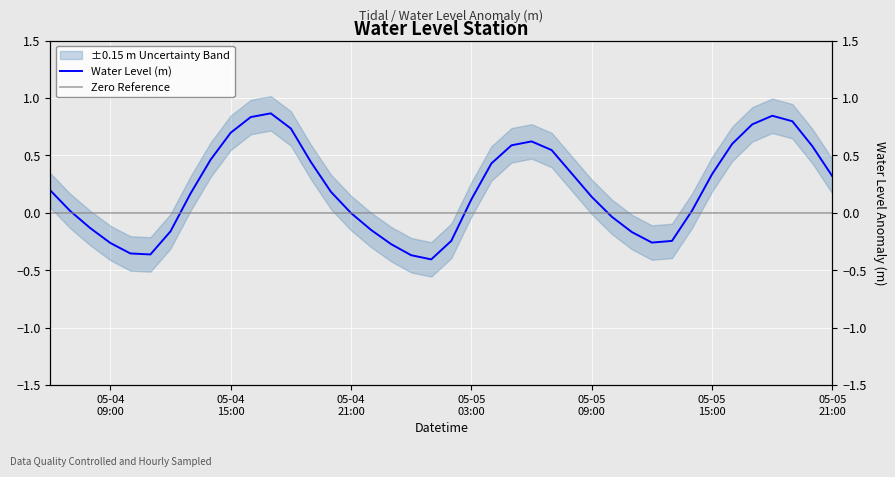

Reading left to right, what are all the values shown in this chart?

0.2	0.0	-0.1	-0.3	-0.4	-0.4	-0.2	0.2	0.5	0.7	0.8	0.9	0.7	0.4	0.2	-0.0	-0.1	-0.3	-0.4	-0.4	-0.2	0.1	0.4	0.6	0.6	0.5	0.3	0.1	-0.0	-0.2	-0.3	-0.2	0.0	0.3	0.6	0.8	0.8	0.8	0.6	0.3